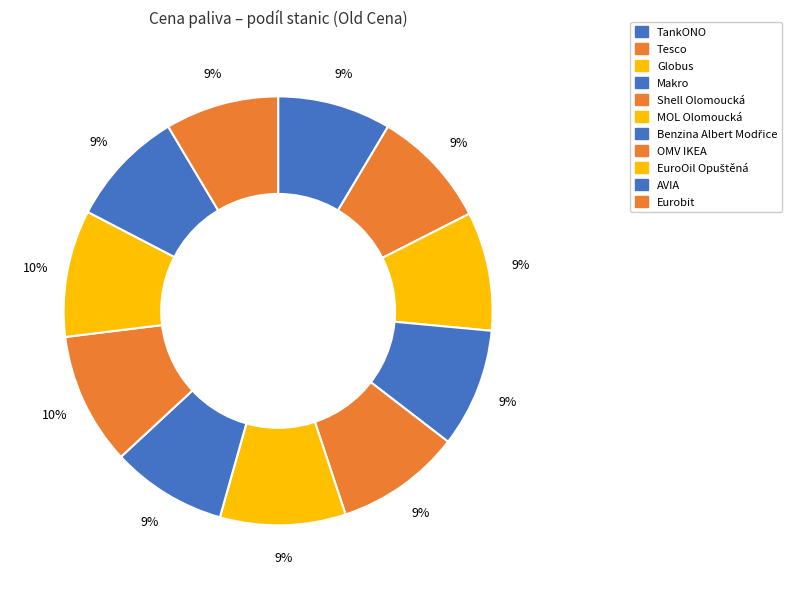

What percentage do Tesco and Eurobit together represent?

17.5%